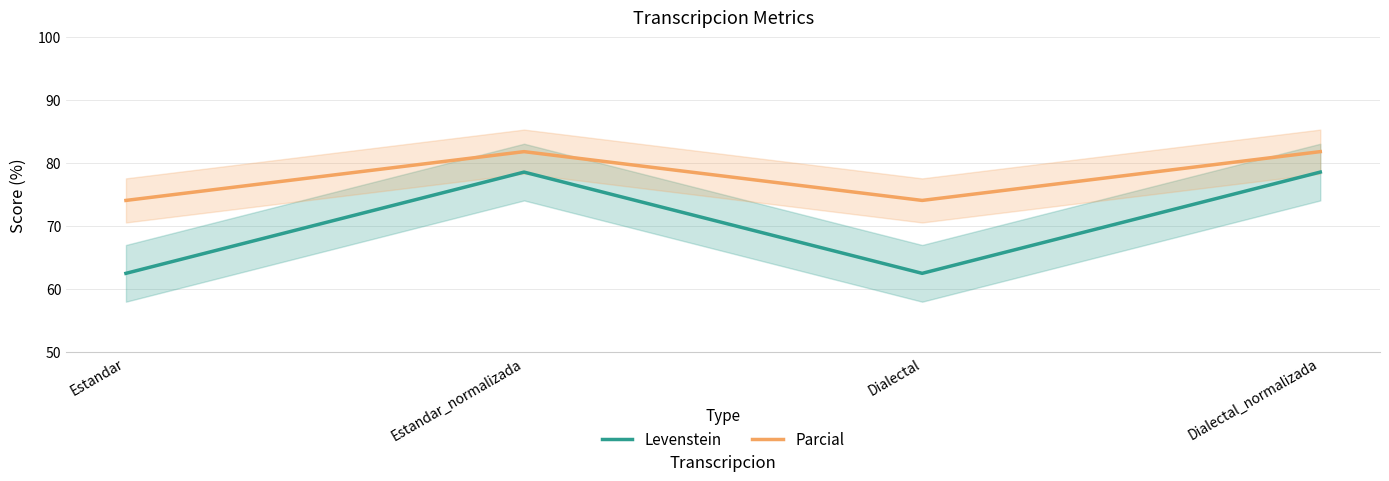

Where is the first local maximum for Parcial?

Estandar_normalizada